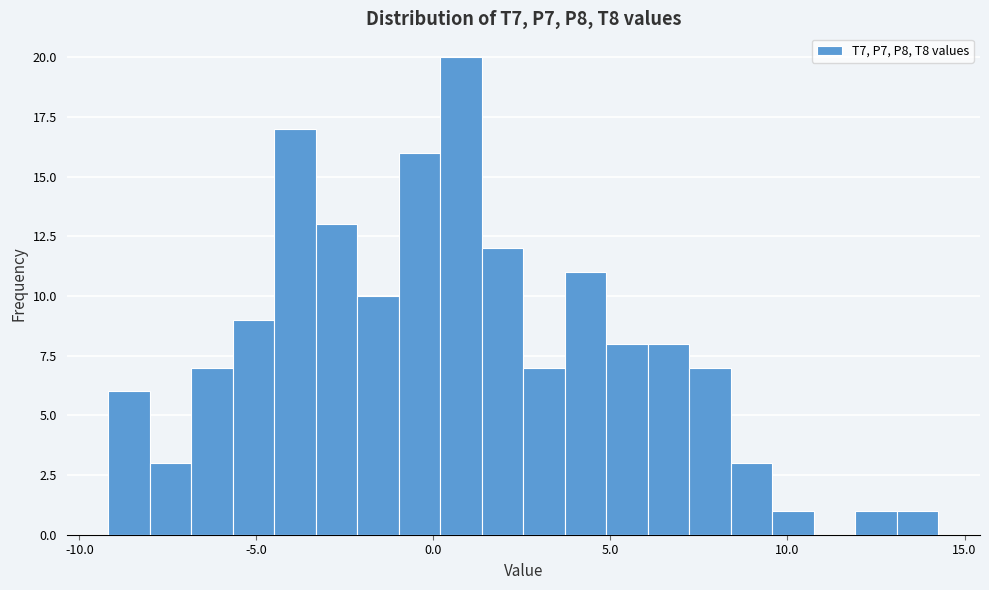

Around what value on the x-axis is the tallest bar? Give the approximate position of its centre, as read against the axis.

1.0